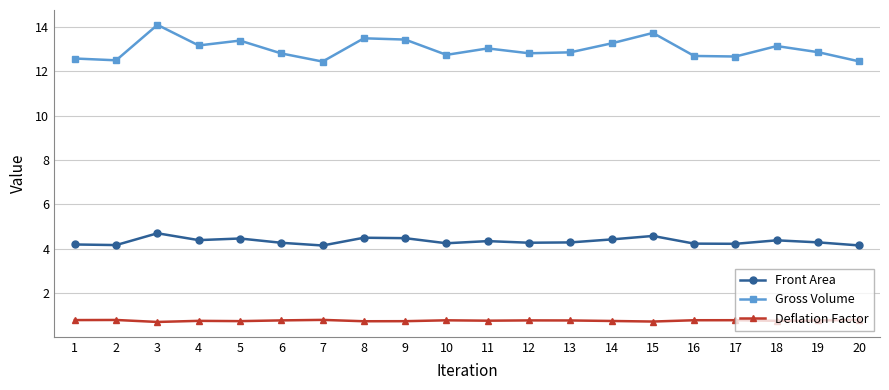

Does the chart display data point markers on the line(s)?

Yes